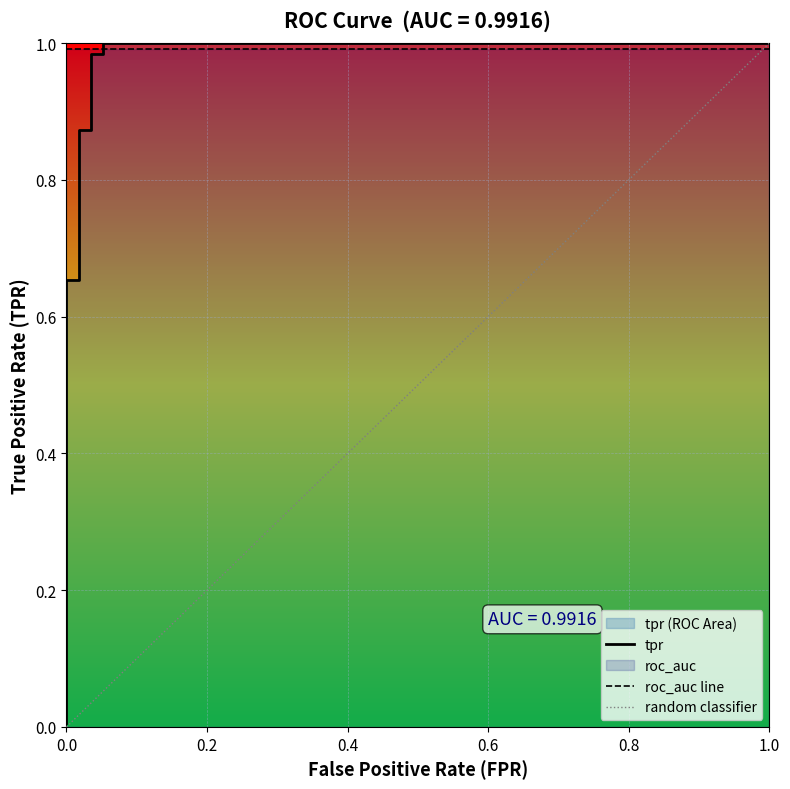

What is the sum of all tpr values?

7.0